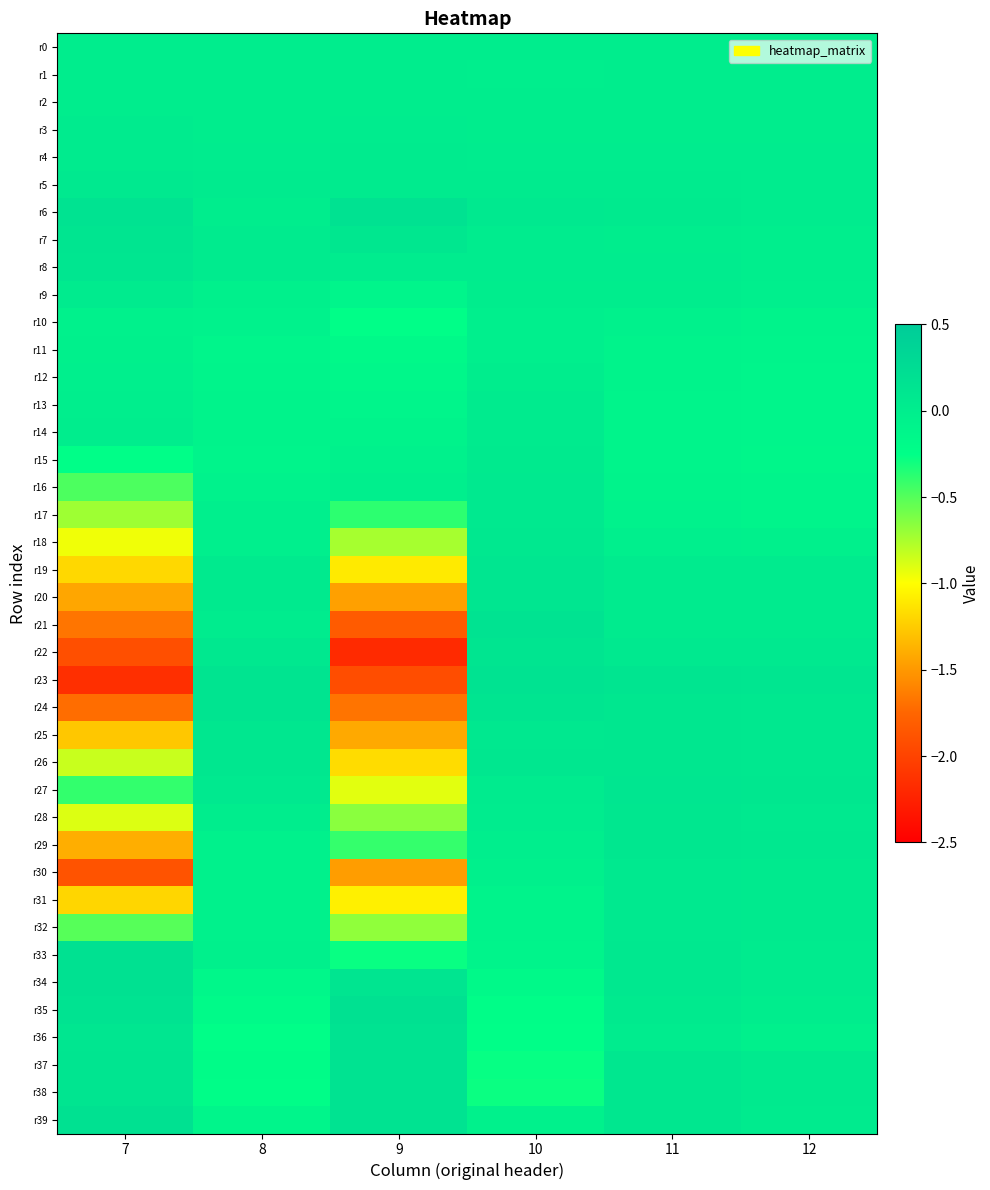

Rank the series at 10 from highest to lowest value.

r21, r23, r22, r24, r20, r19, r26, r25, r18, r6, r17, r16, r15, r27, r14, r13, r5, r28, r4, r8, r7, r3, r12, r0, r2, r9, r1, r29, r10, r11, r30, r39, r32, r31, r33, r34, r35, r36, r37, r38